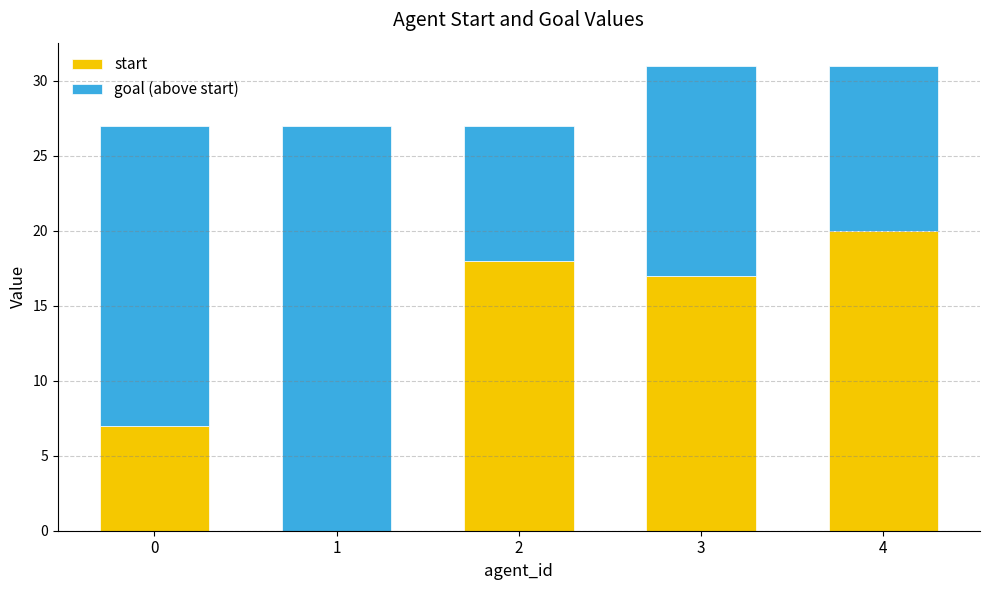

Which category has the highest value in the start series?

4